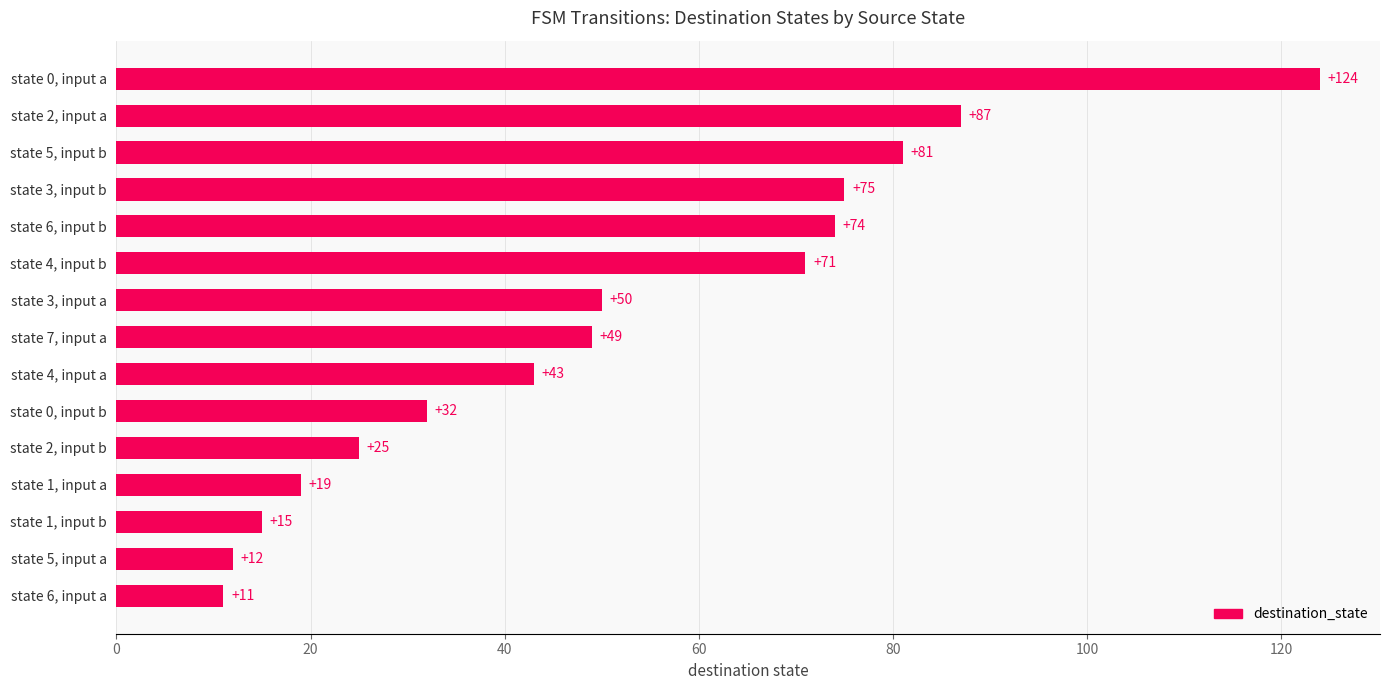

Which has a higher value, state 4, input b or state 2, input a?

state 2, input a